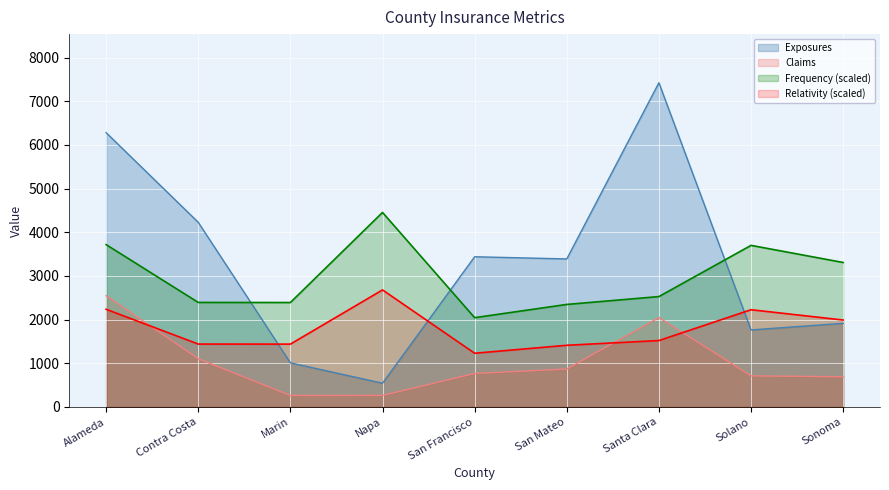

True or false: Claims and Relativity cross at least once.

True